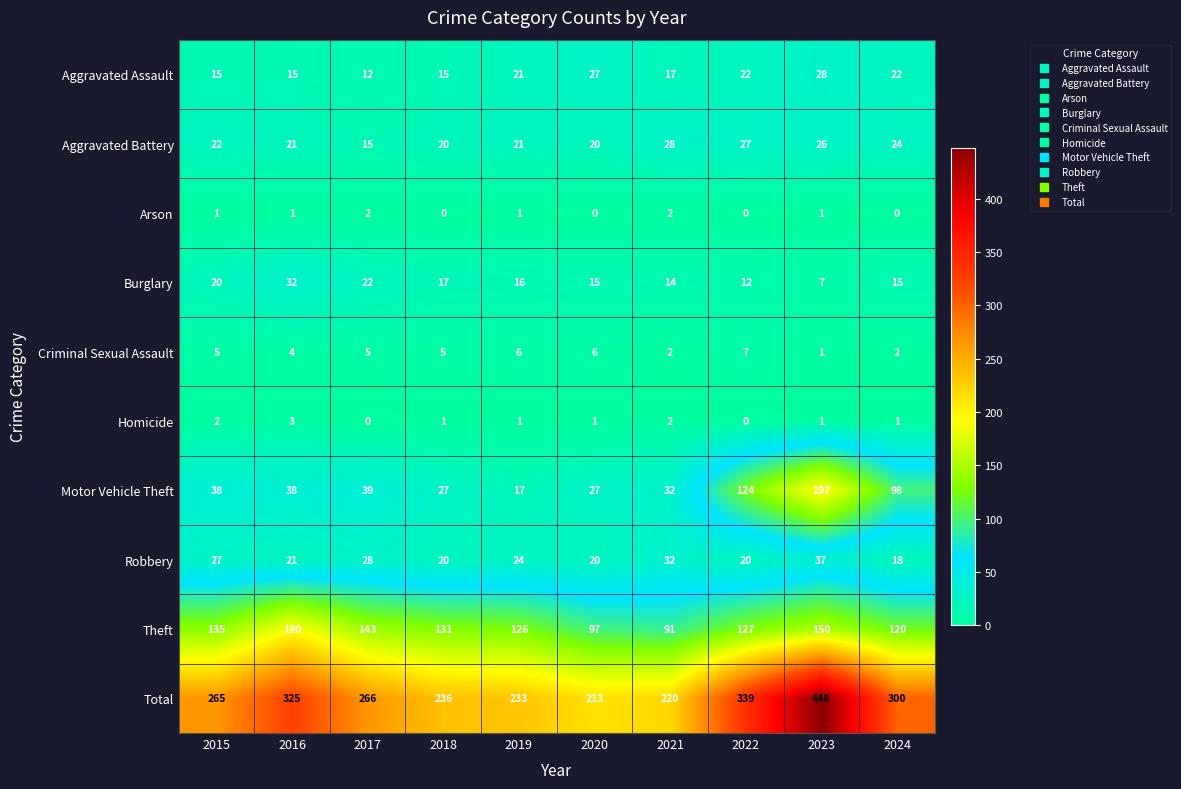

What is the difference between the maximum and minimum values in the Robbery series?

19